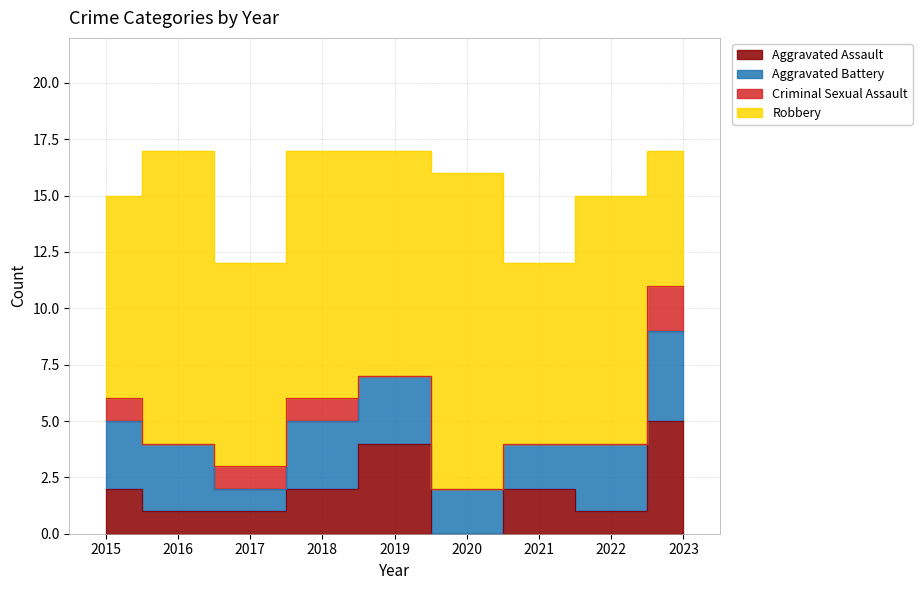

True or false: Aggravated Assault and Criminal Sexual Assault cross at least once.

False